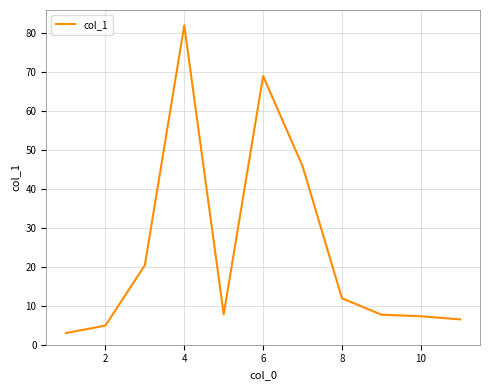

How many lines are shown in the chart?

1